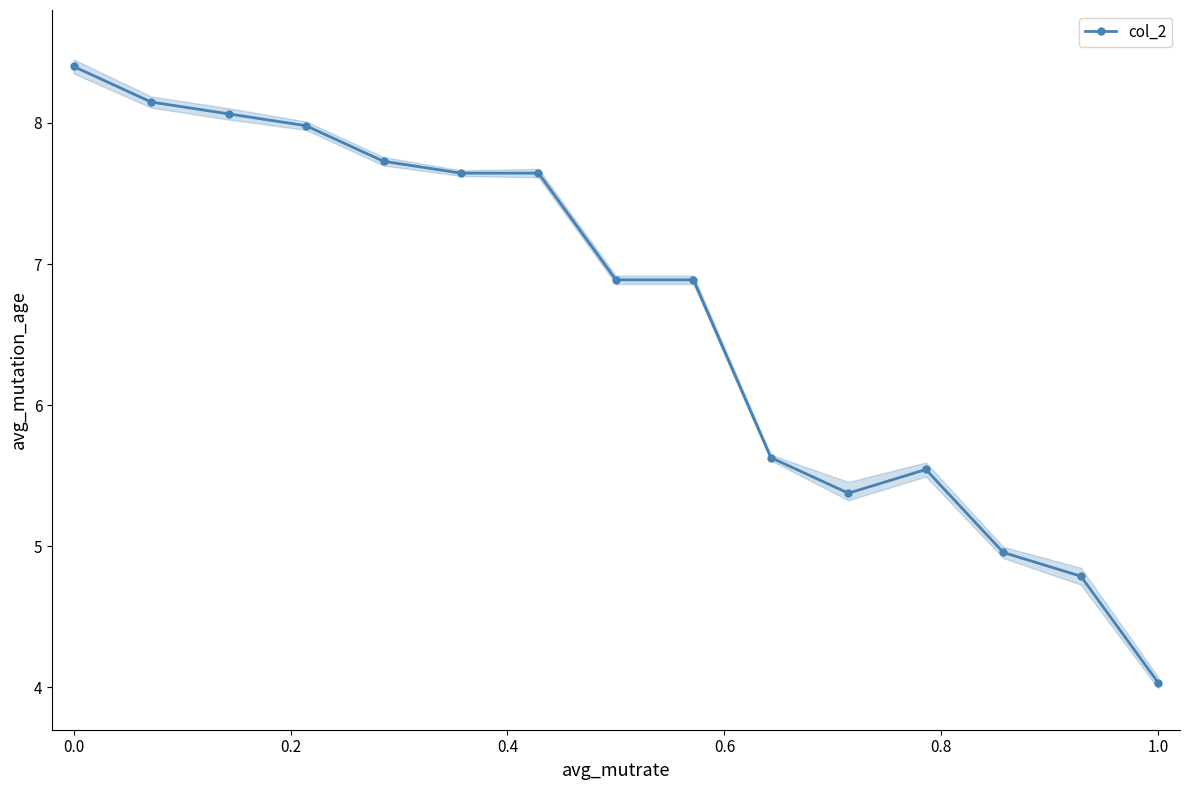

Which category has the lowest value in the col_2 series?

1.0